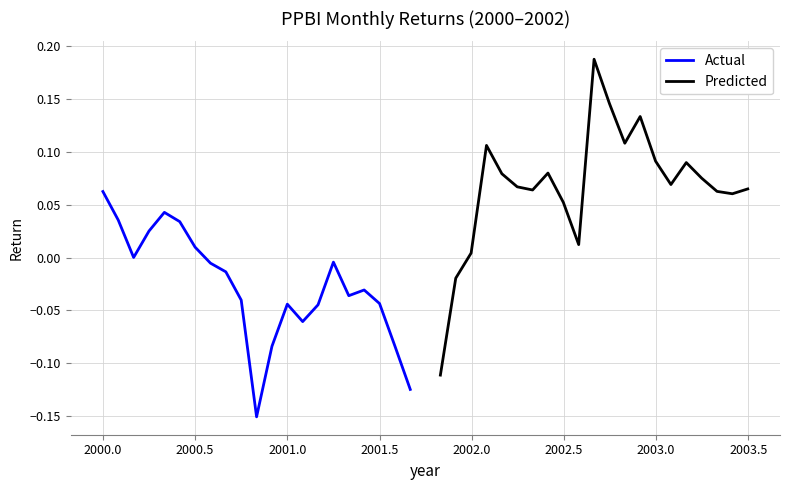

How many interior local peaks does the Actual series have?

4